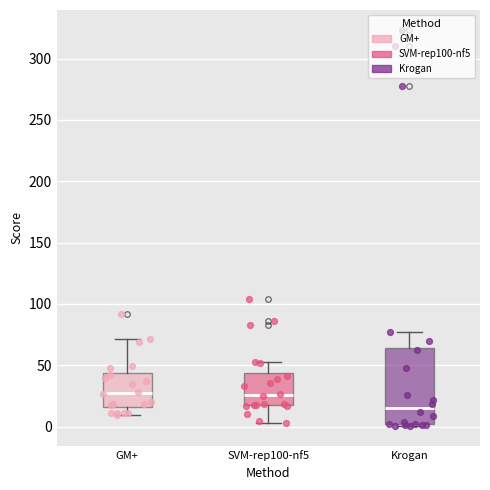

Where does the median line of the box for Krogan sit on the y-axis? The values are not printed on the chart, so give them approximately, as read against the axis.

15